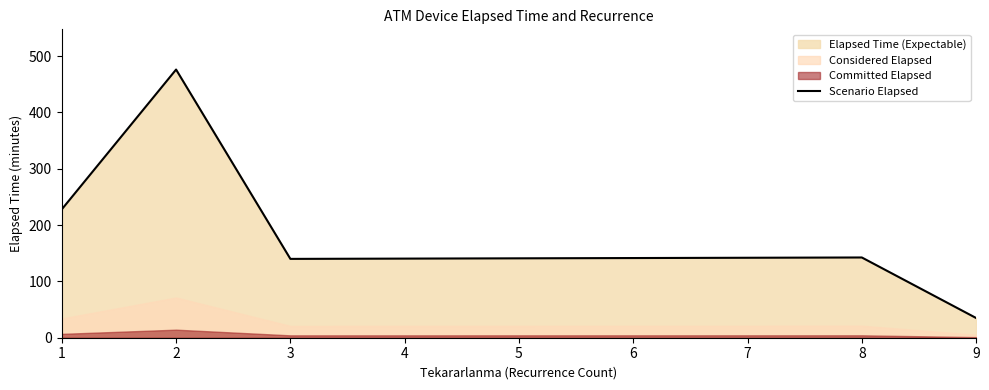

What is the change in value from 2 to 3?

-336.2